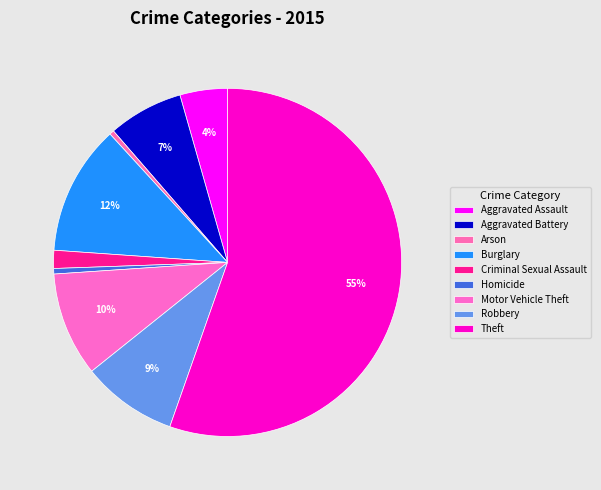

Is the sum of Aggravated Assault and Burglary greater than half?

No